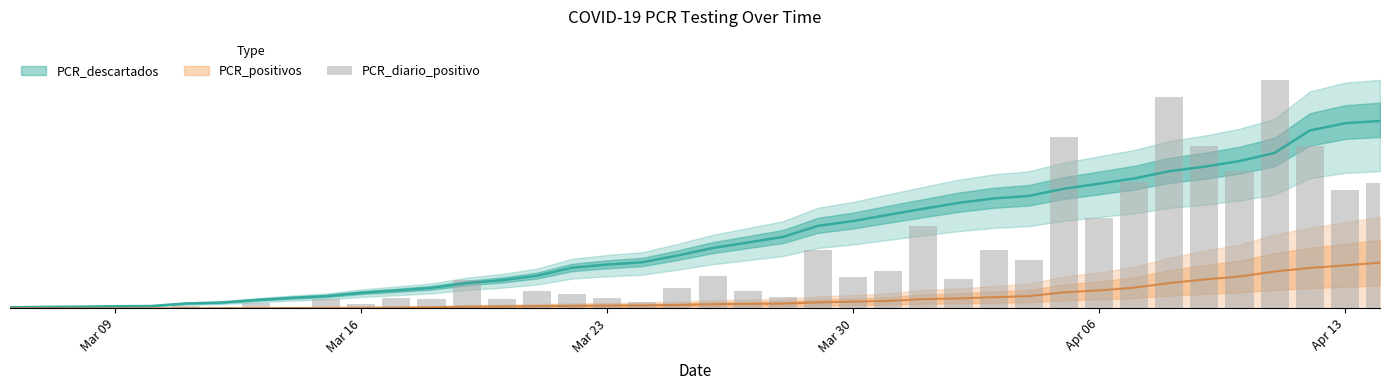

Does the chart contain stacked bars?

No